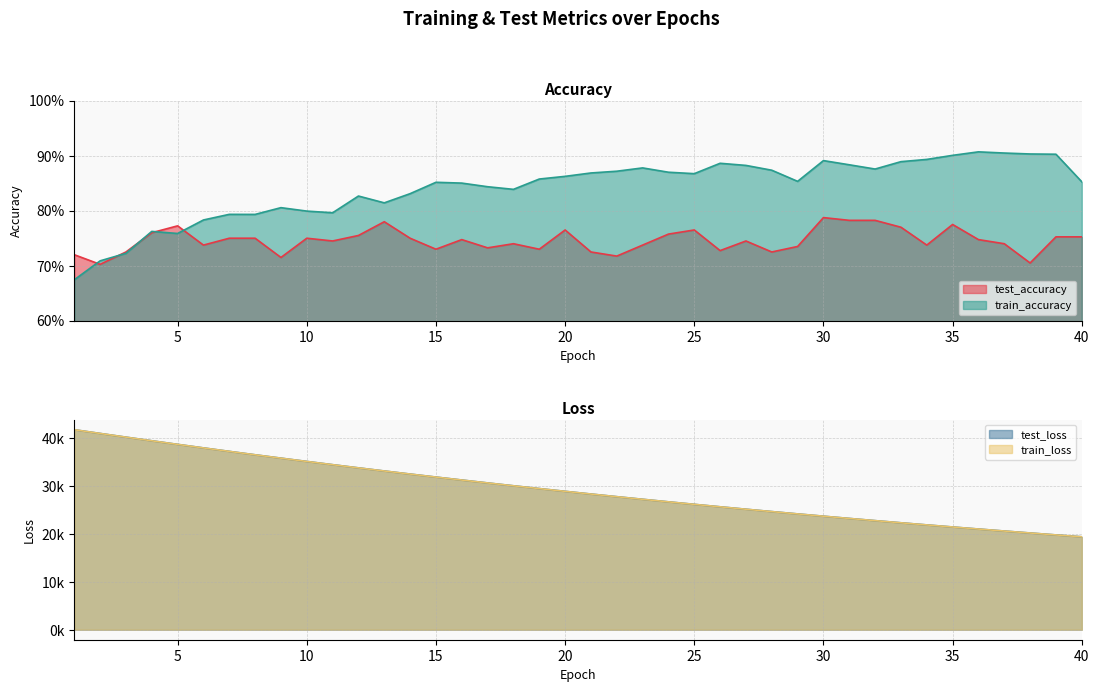

What is the value of the train_accuracy point at the 8th from the left?

0.8